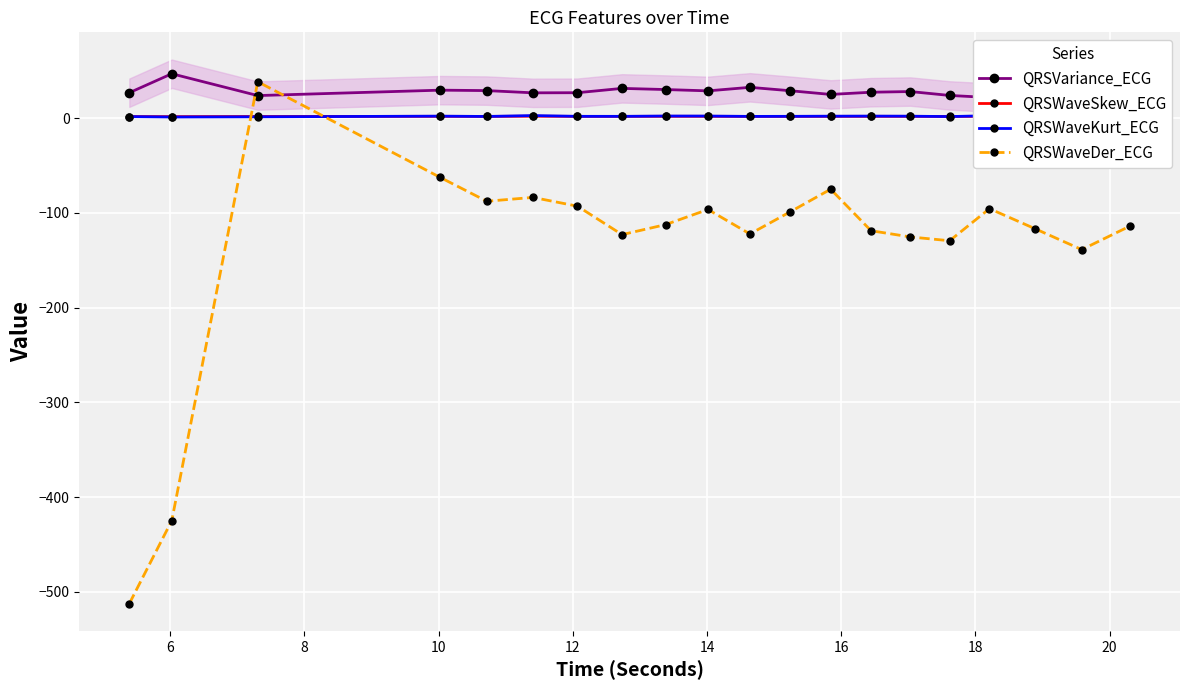

True or false: QRSWaveDer_ECG and QRSWaveSkew_ECG cross at least once.

True